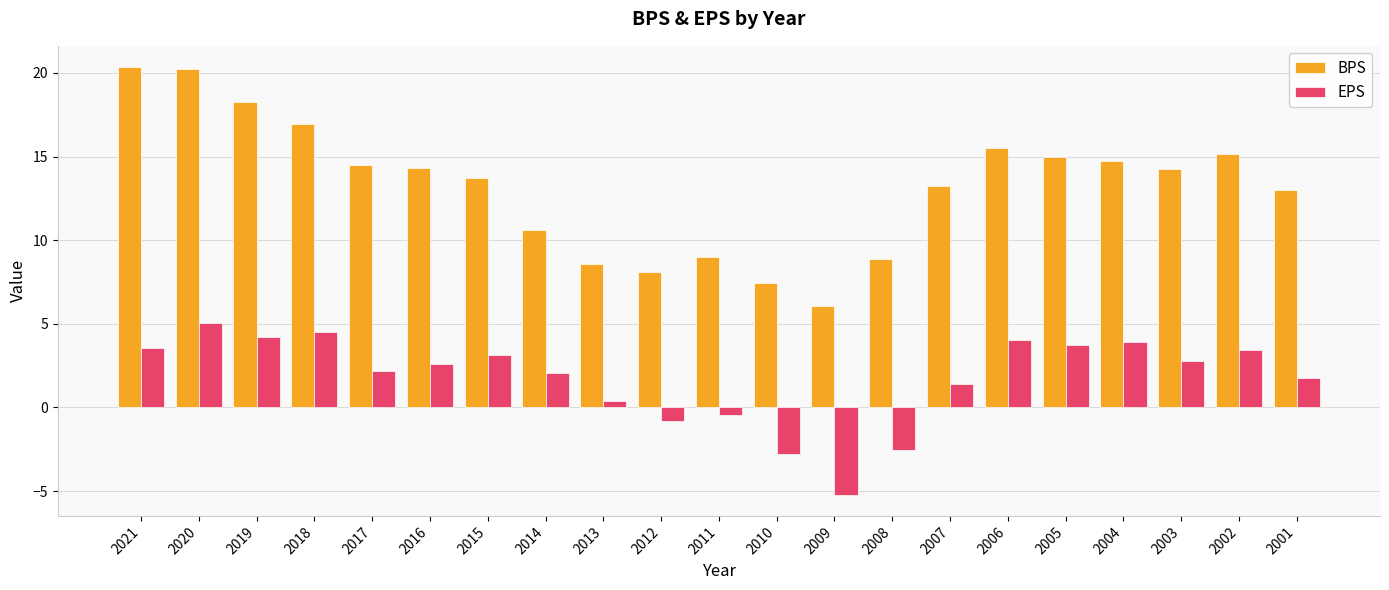

What are all the series names shown in the legend?

BPS, EPS